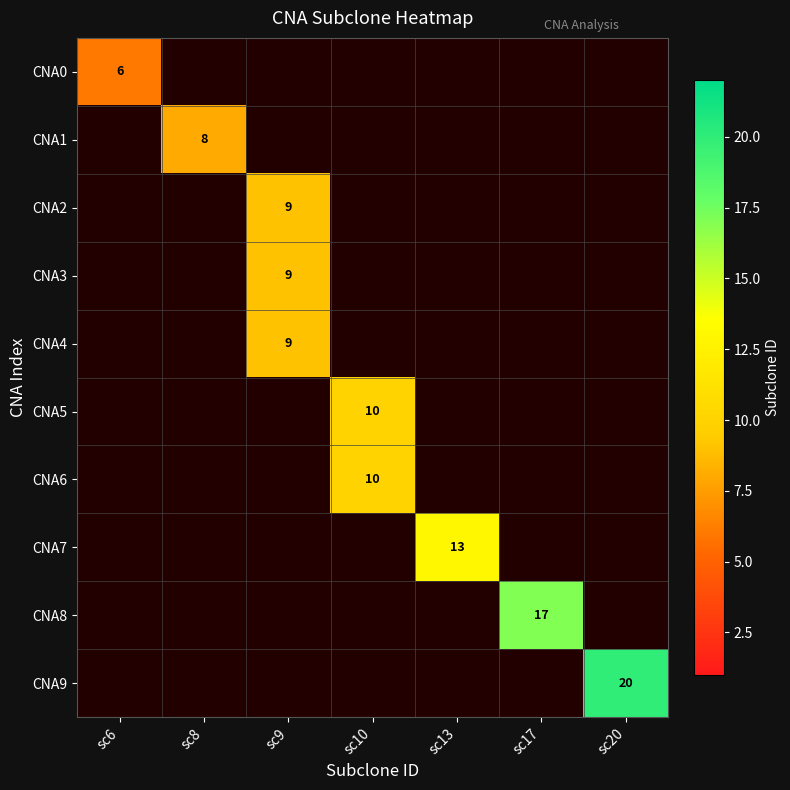

True or false: CNA3 has a value of 9 at sc9.

True